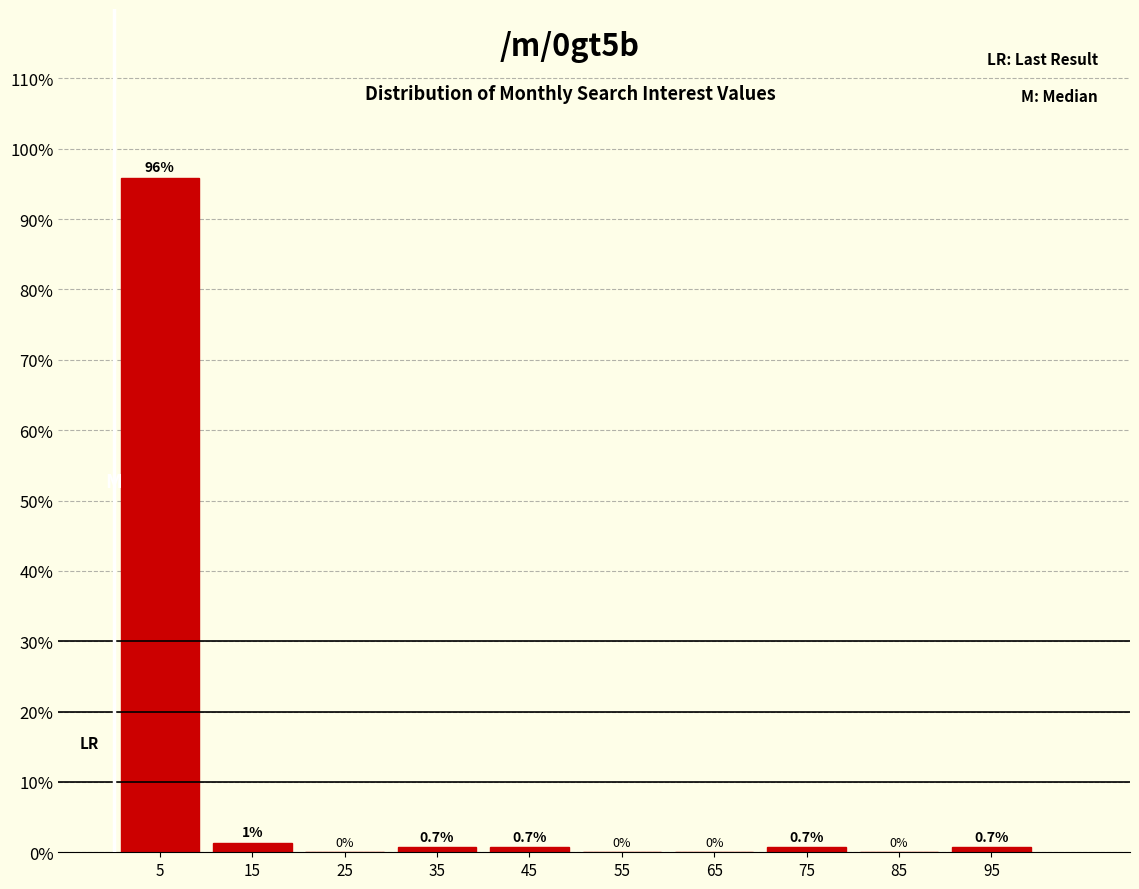

Over which range of the x-axis is the bar tallest?

0 to 10